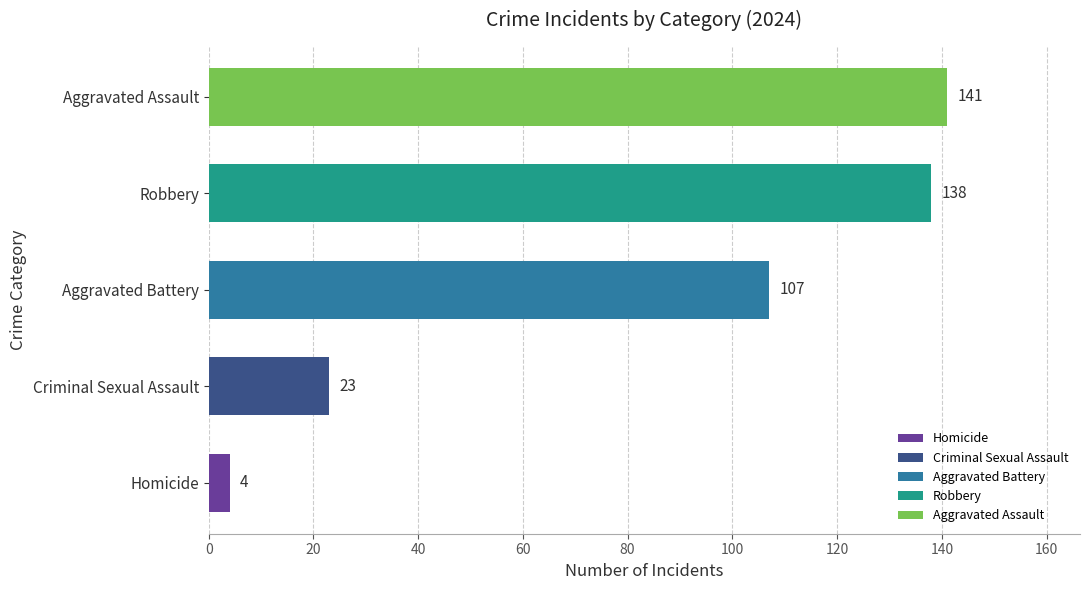

What is the minimum value shown in the chart?

4